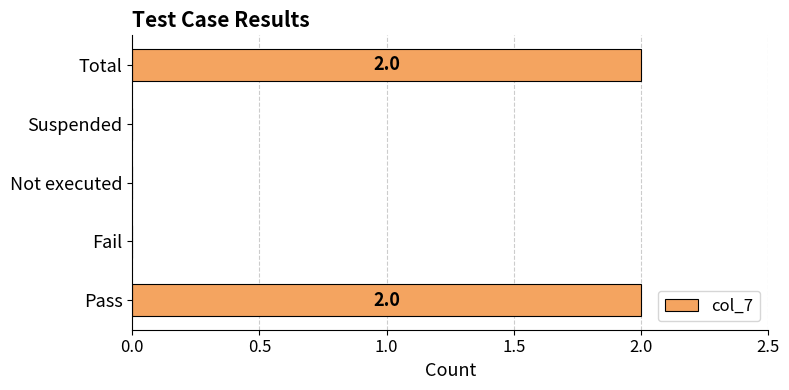

The chart shows a value of 1 at Pass. True or false?

False